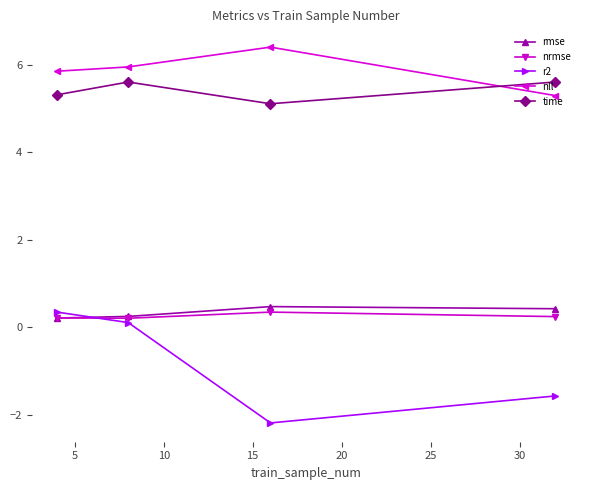

True or false: time has more than 1 interior local peaks.

False